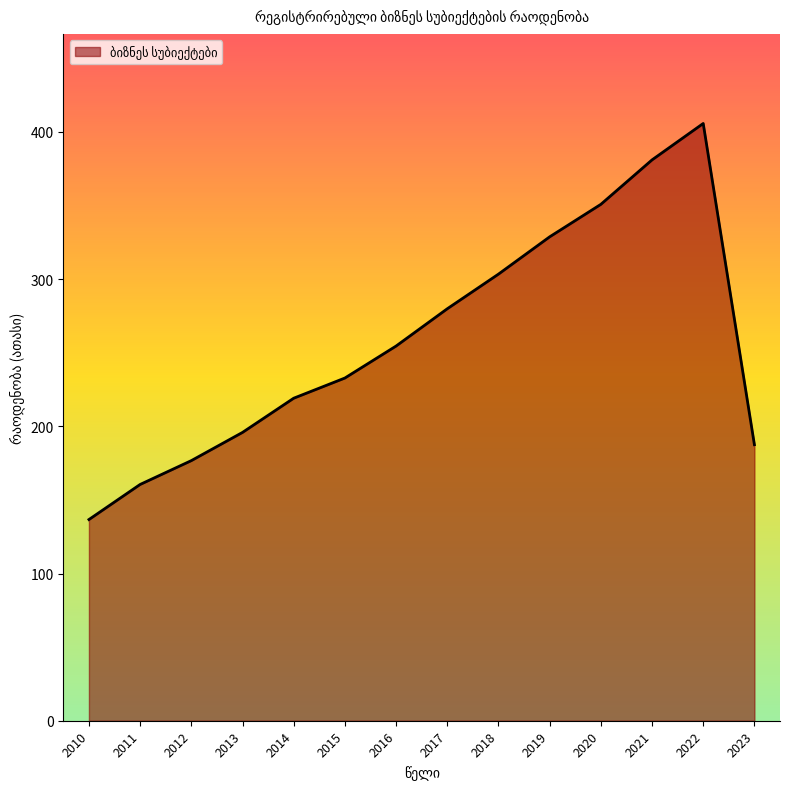

List the labels in order of value, smallest first.

2010, 2011, 2012, 2023, 2013, 2014, 2015, 2016, 2017, 2018, 2019, 2020, 2021, 2022